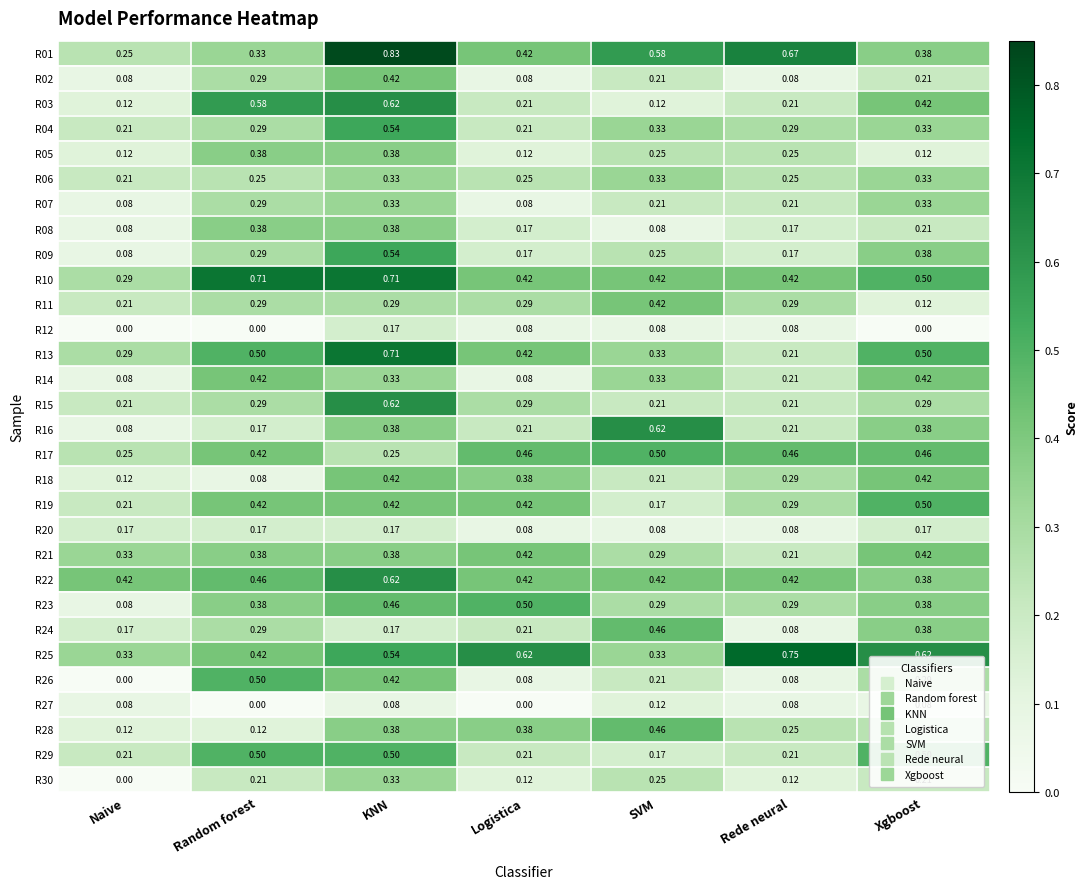

Is the value of R29 at Naive greater than the value of R23 at SVM?

No